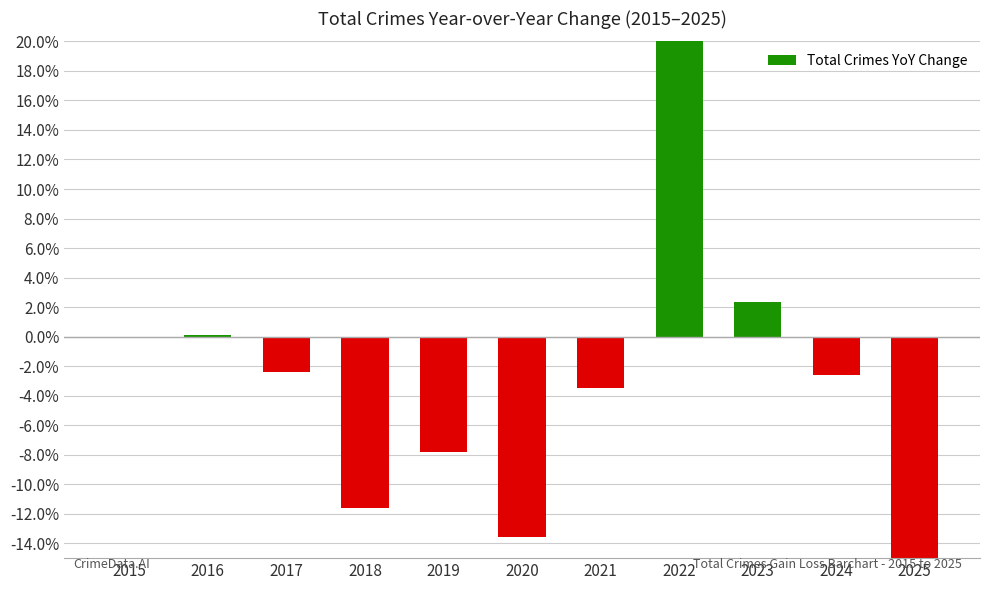

What is the greatest value displayed?

52.3